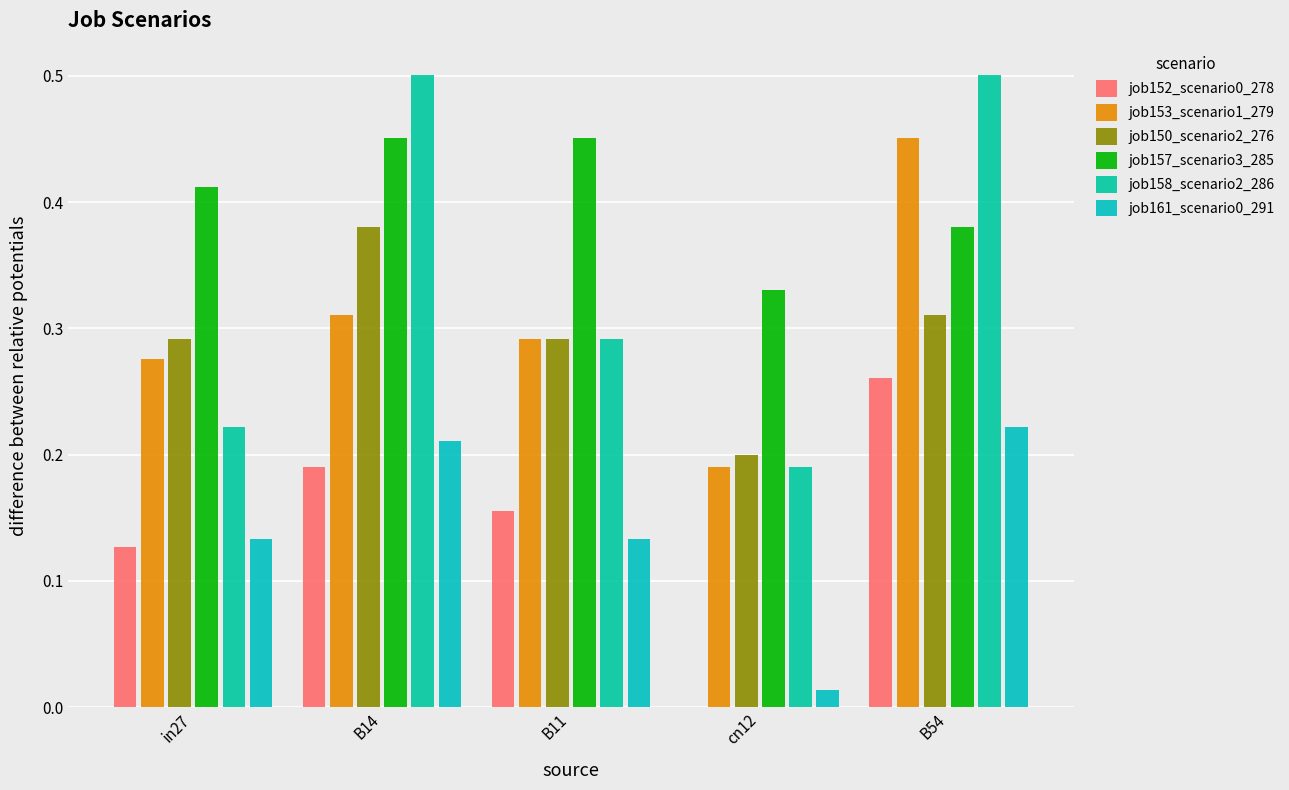

At how many categories does at least one series exceed 0?

5